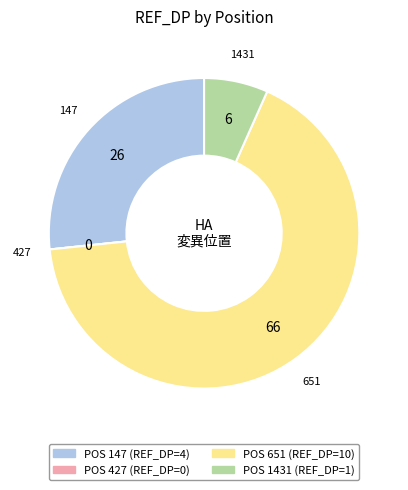

Is there any slice that represents more than half of the pie?

Yes